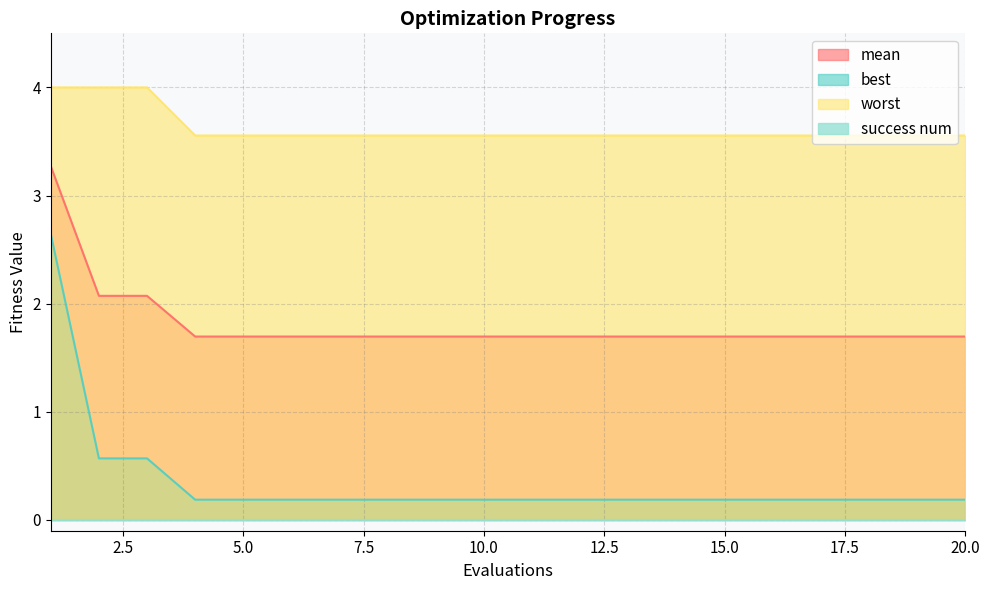

What is the value of the worst point at the 5th from the left?

3.6